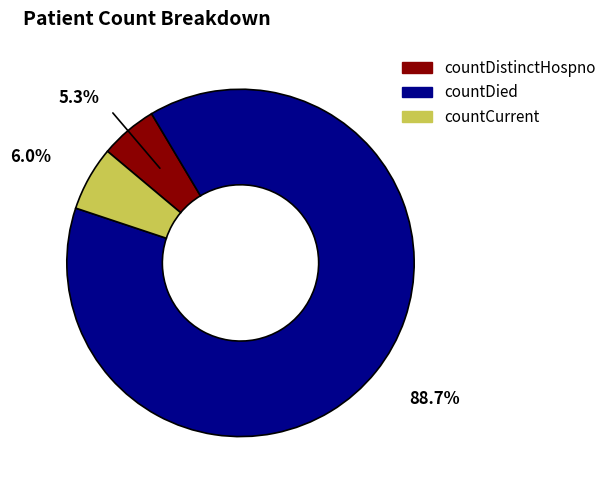

To the nearest percent, what portion does countDied represent?

89%